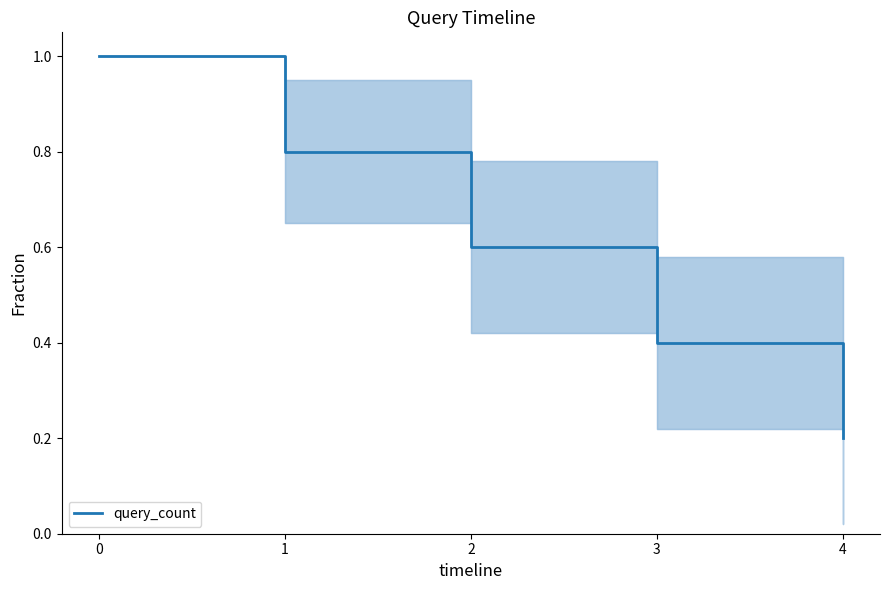

What is the sum of the values at 0 and 4?

1.2